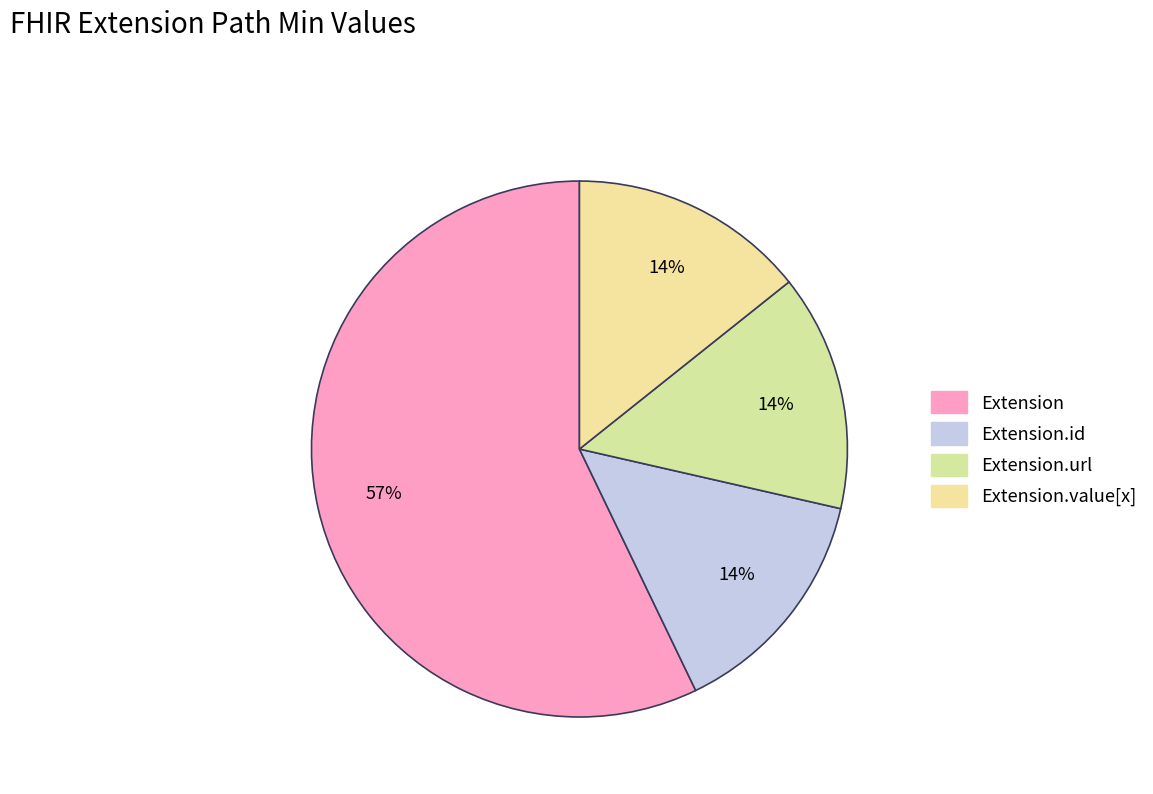

How many slices are in this pie chart?

4